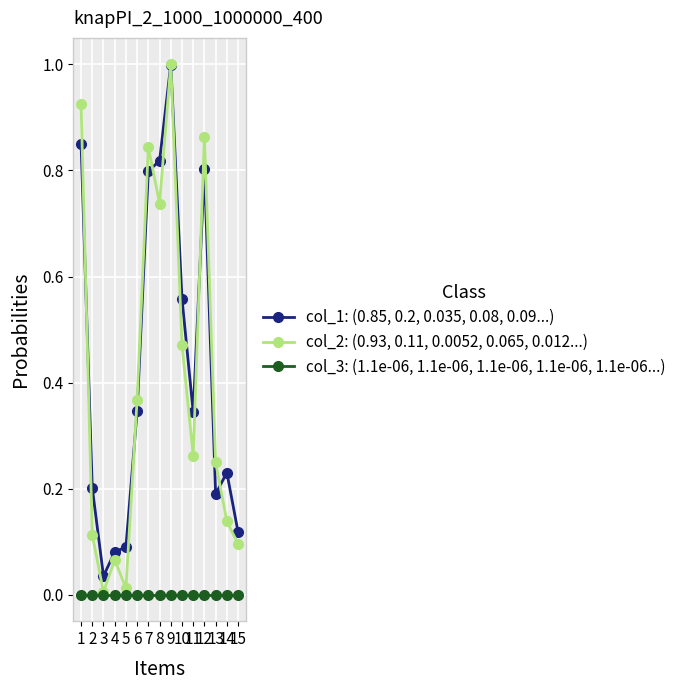

What is the difference between the col_1: (0.85, 0.2, 0.035, 0.08, 0.09...) values at 8 and 11?

0.5